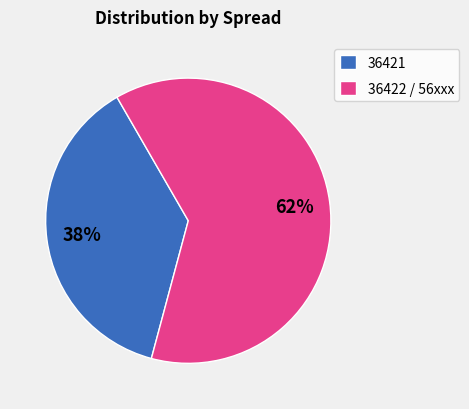

Count the number of slices in the pie.

2